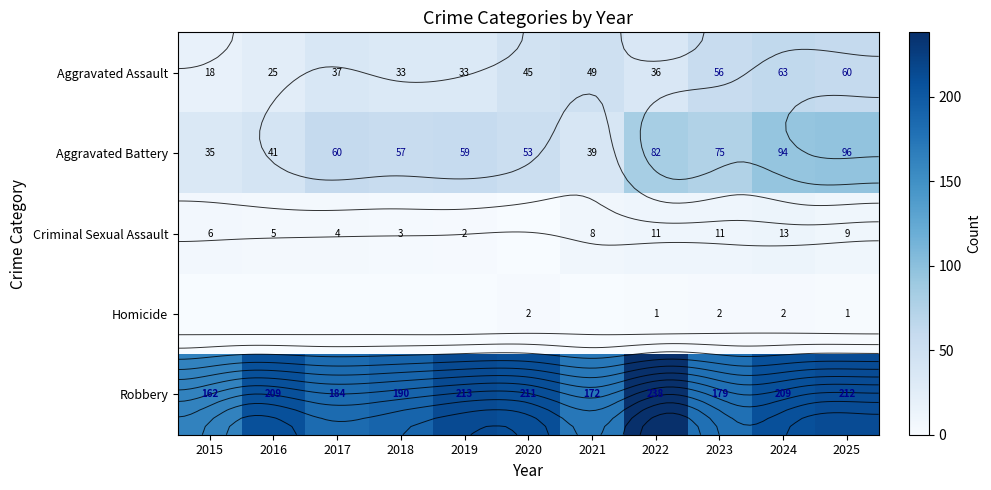

What value does the Robbery series have at 2025?

212